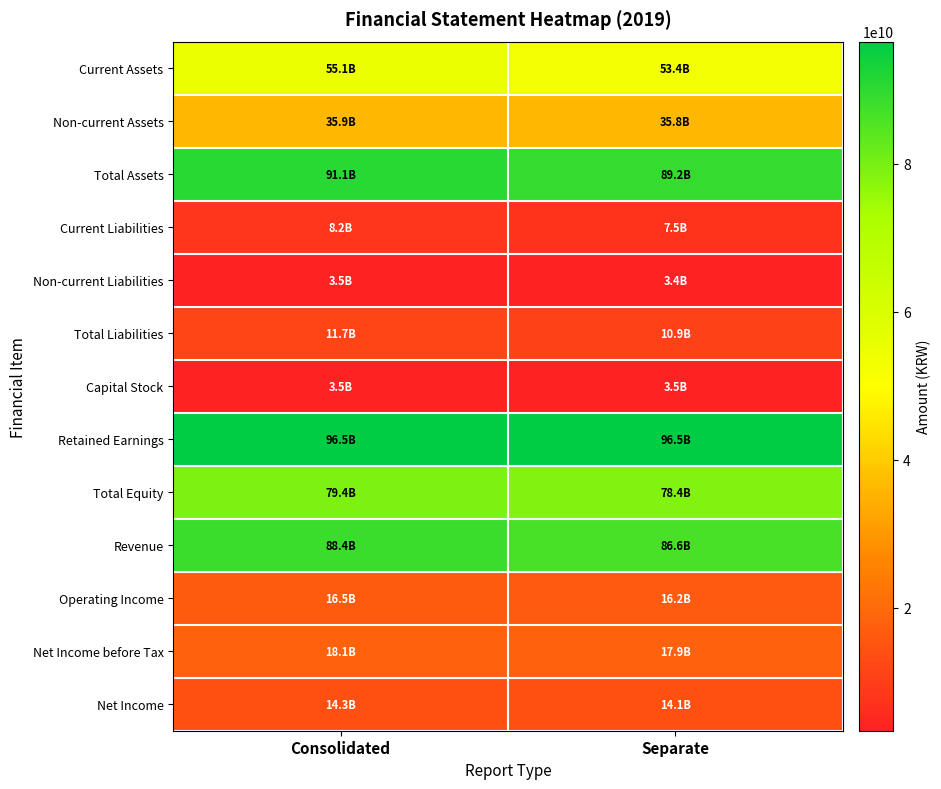

Which series changed the most between Consolidated and Separate?

Total Assets